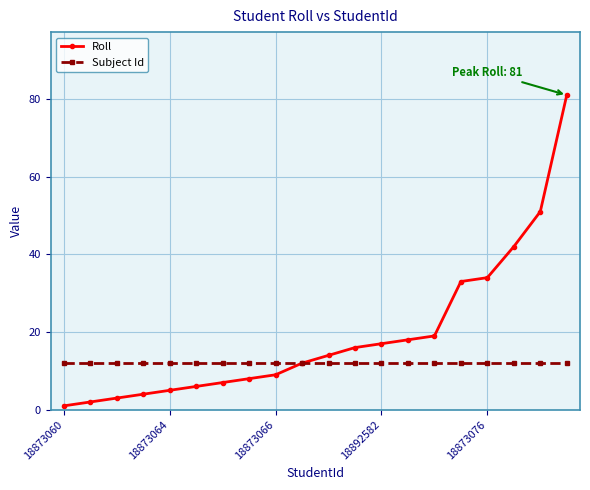

Rank the series by their maximum value, from highest to lowest.

Roll, Subject Id